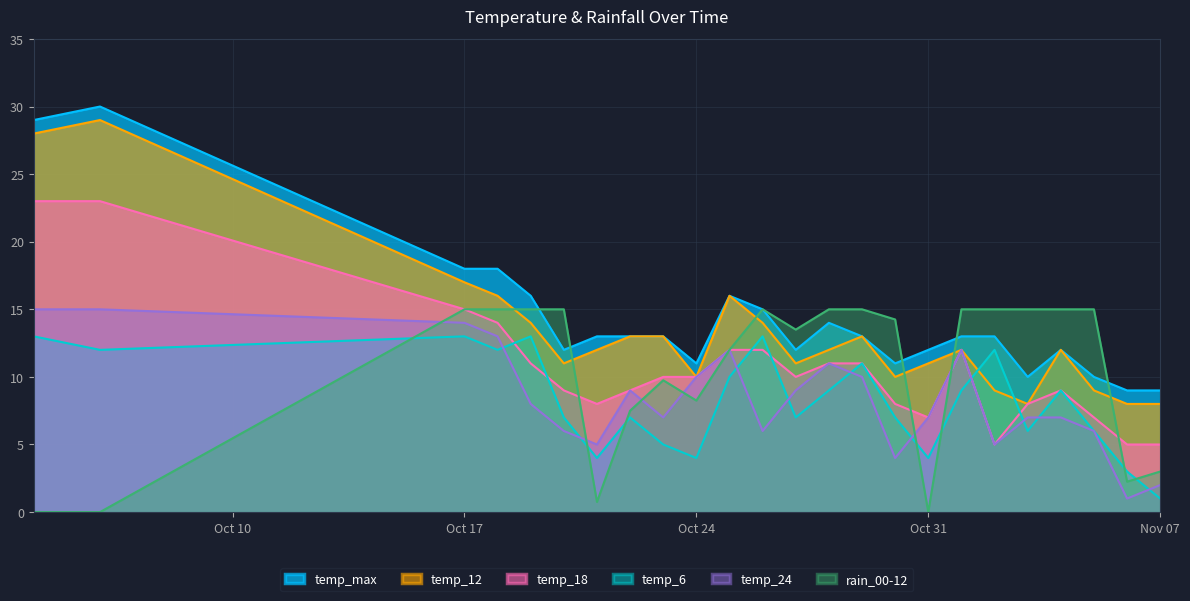

Is it true that temp_6 equals 6.6 at Oct 31?

False